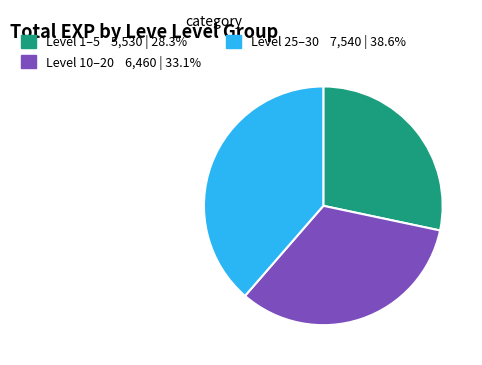

Is there a majority slice in this chart?

No